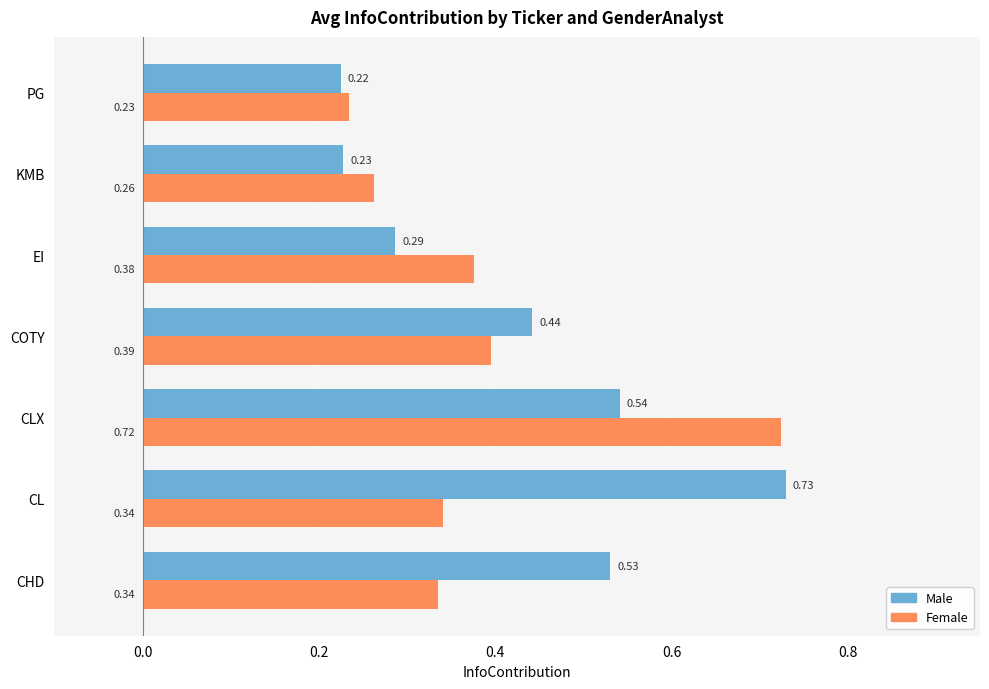

At which category is the sum across all series the highest?

CLX